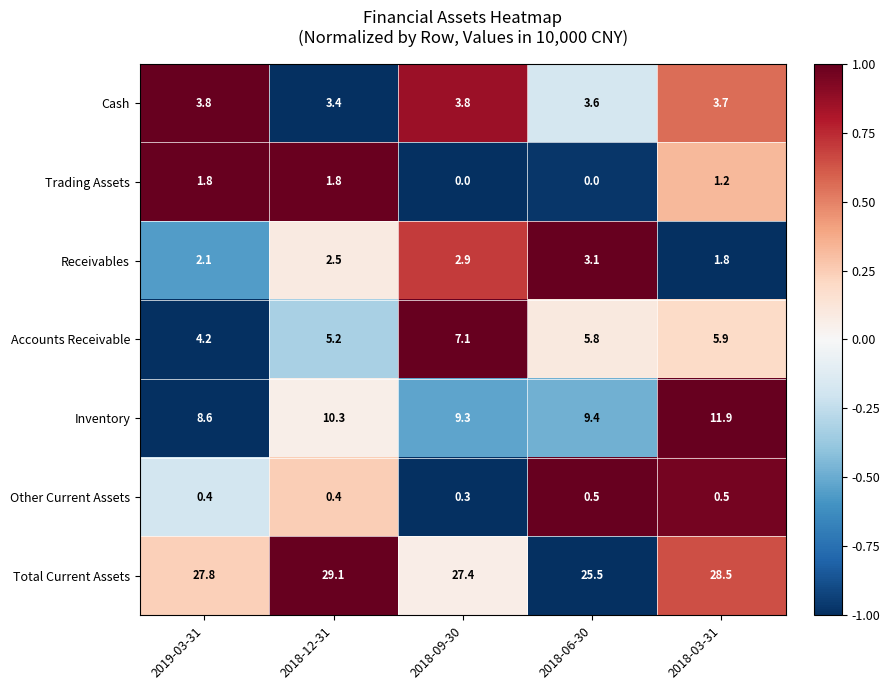

What is the greatest value displayed?

29.1